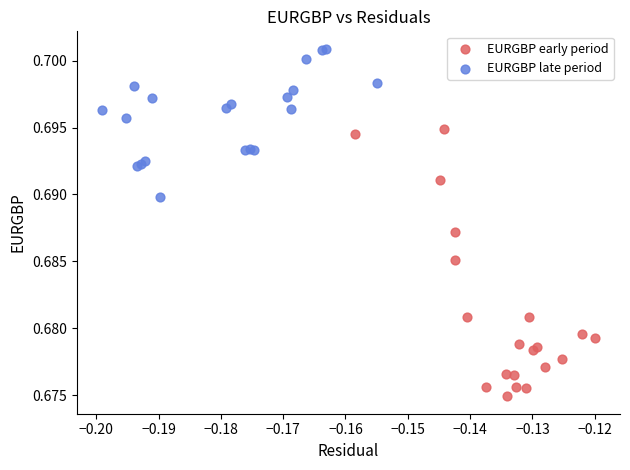

Which series has the widest spread of Y values?

EURGBP early period